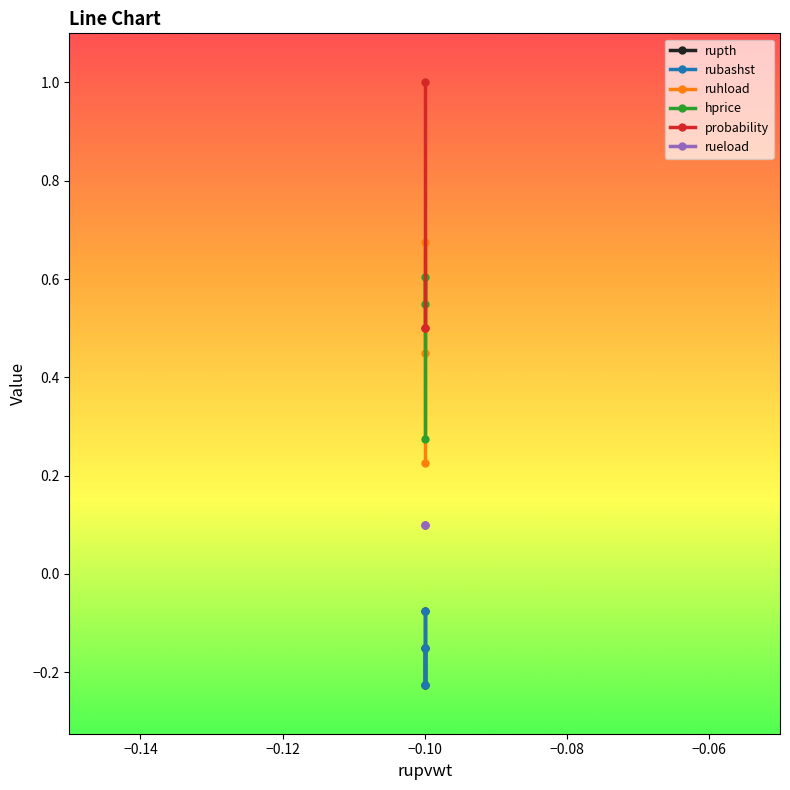

Does the chart display data point markers on the line(s)?

Yes